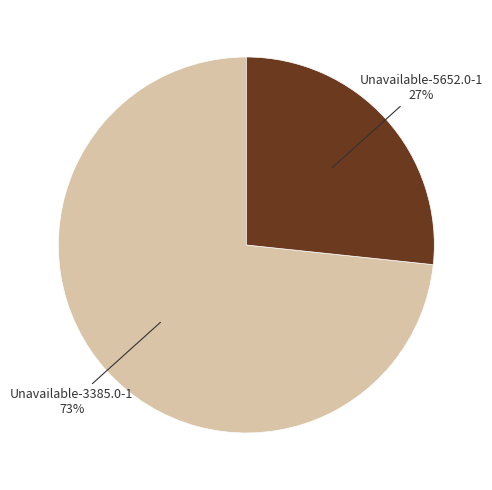

To the nearest percent, what is the combined percentage of Unavailable-5652.0-1 and Unavailable-3385.0-1?

100%